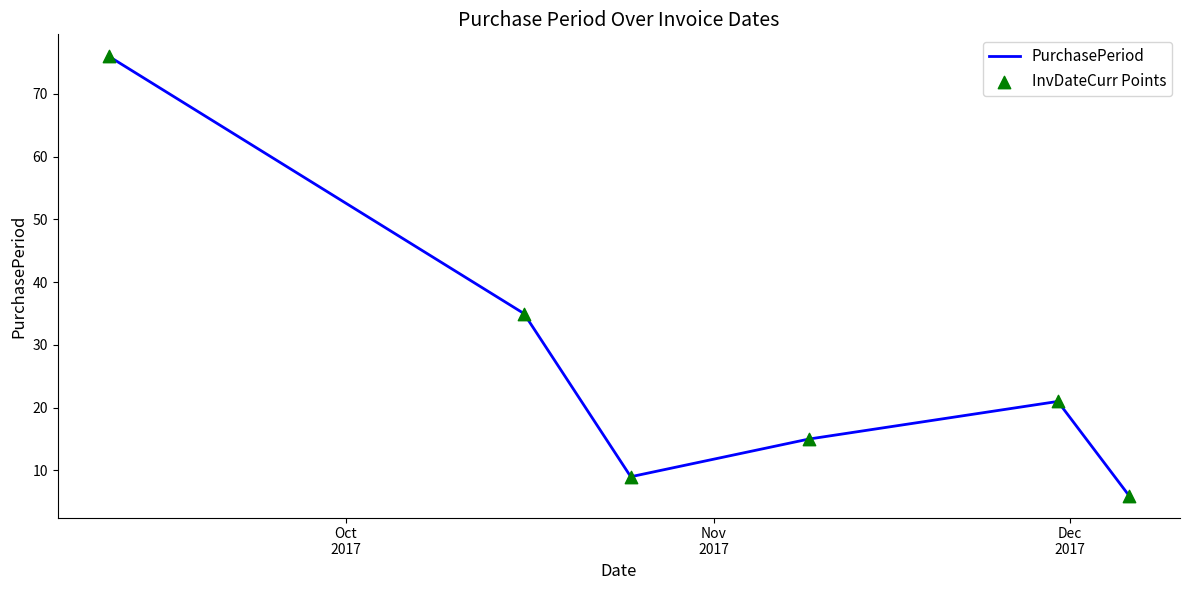

True or false: the data has more than 0 interior local peaks.

True